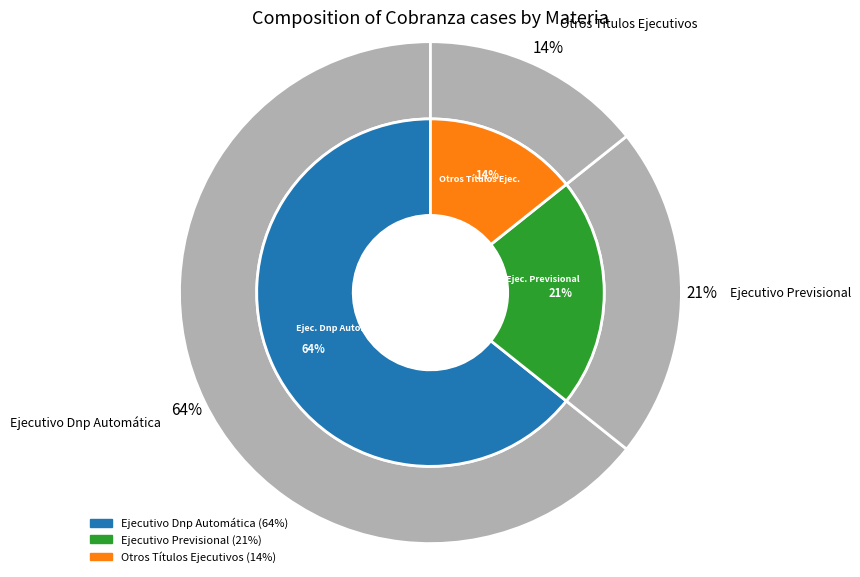

Does any single category account for the majority?

Yes